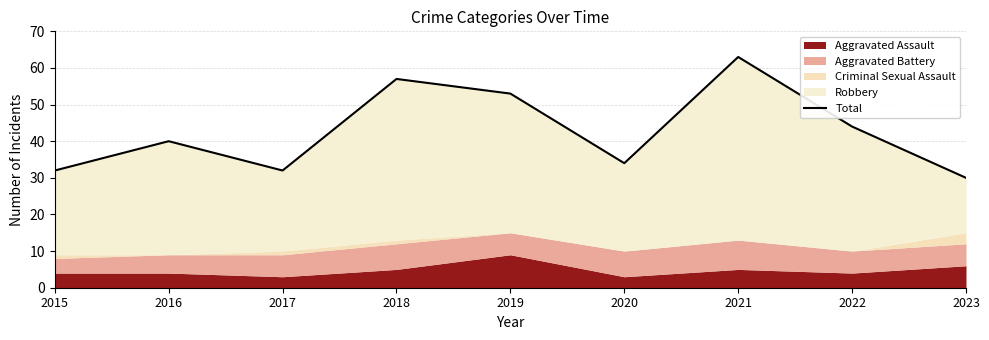

How many lines are shown in the chart?

1